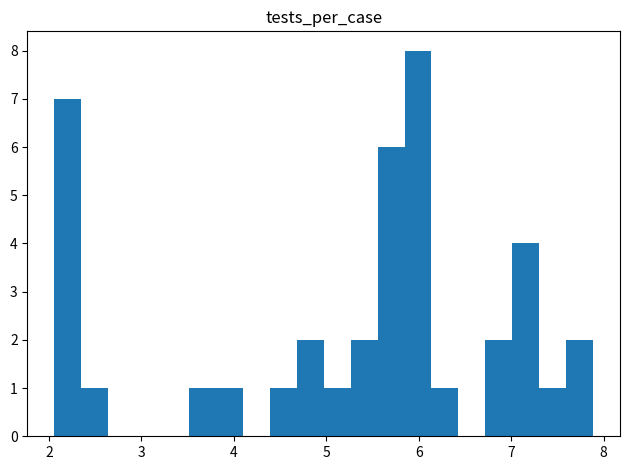

Read against the x-axis, roughly where is the centre of the tallest bar?

6.0